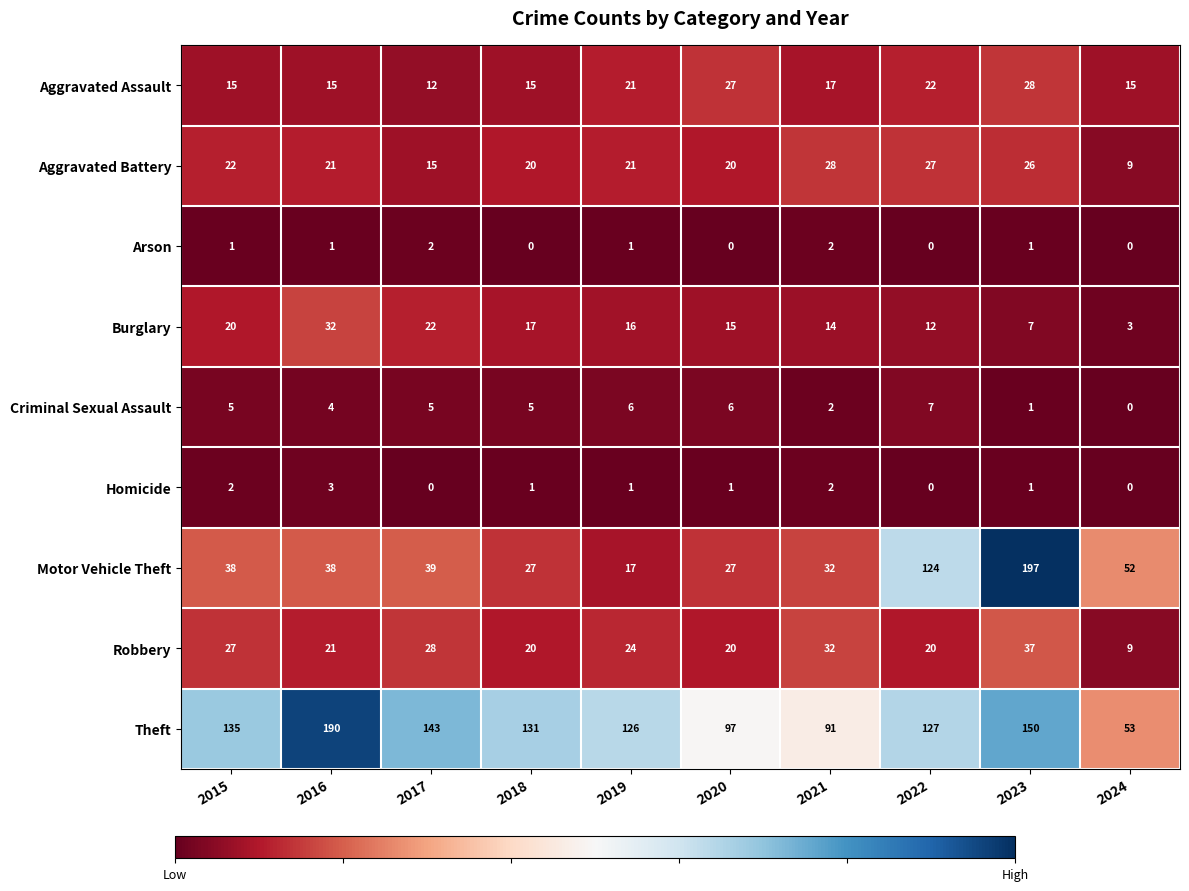

The Motor Vehicle Theft series shows 17 at 2019. True or false?

True